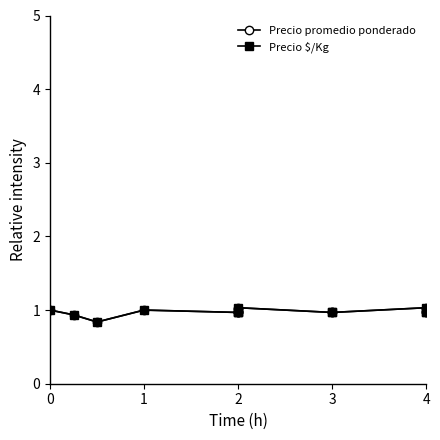

Reading left to right, list all the values displayed in this chart.

Precio promedio ponderado: 1.0	0.9	0.8	1.0	1.0	1.0	1.0	1.0	1.0	1.0	1.0	1.0	1.0
Precio $/Kg: 1.0	0.9	0.8	1.0	1.0	1.0	1.0	1.0	1.0	1.0	1.0	1.0	1.0